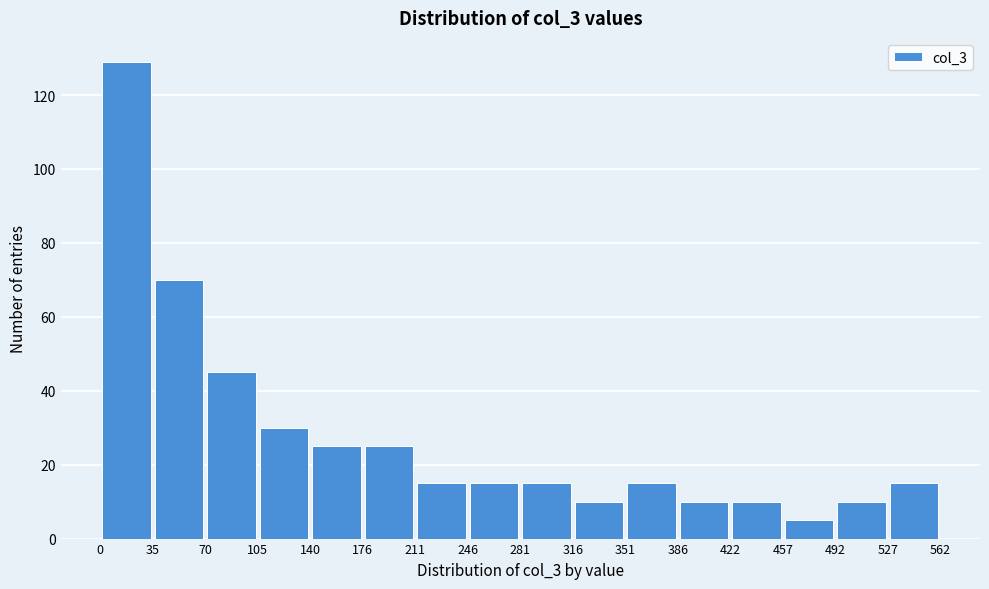

Over which range of the x-axis is the bar tallest?

0 to 35